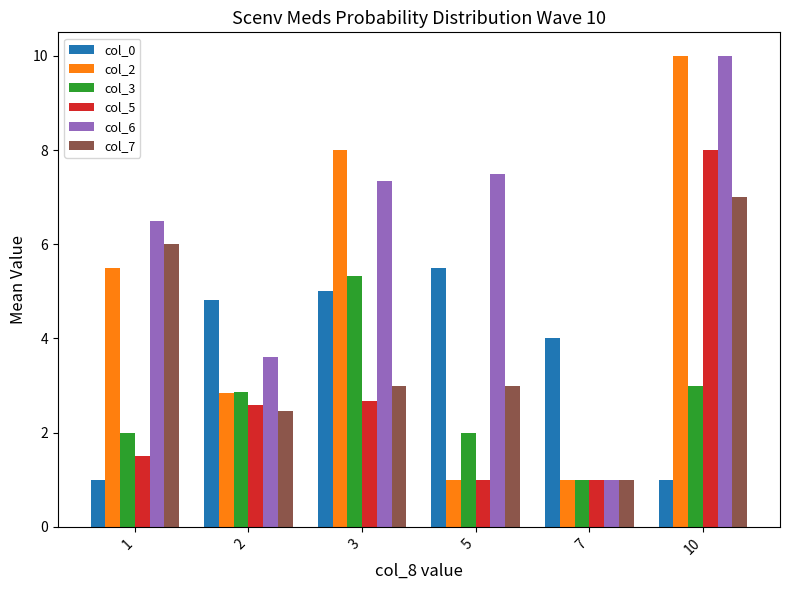

What is the lowest value of the col_7 series?

1.0